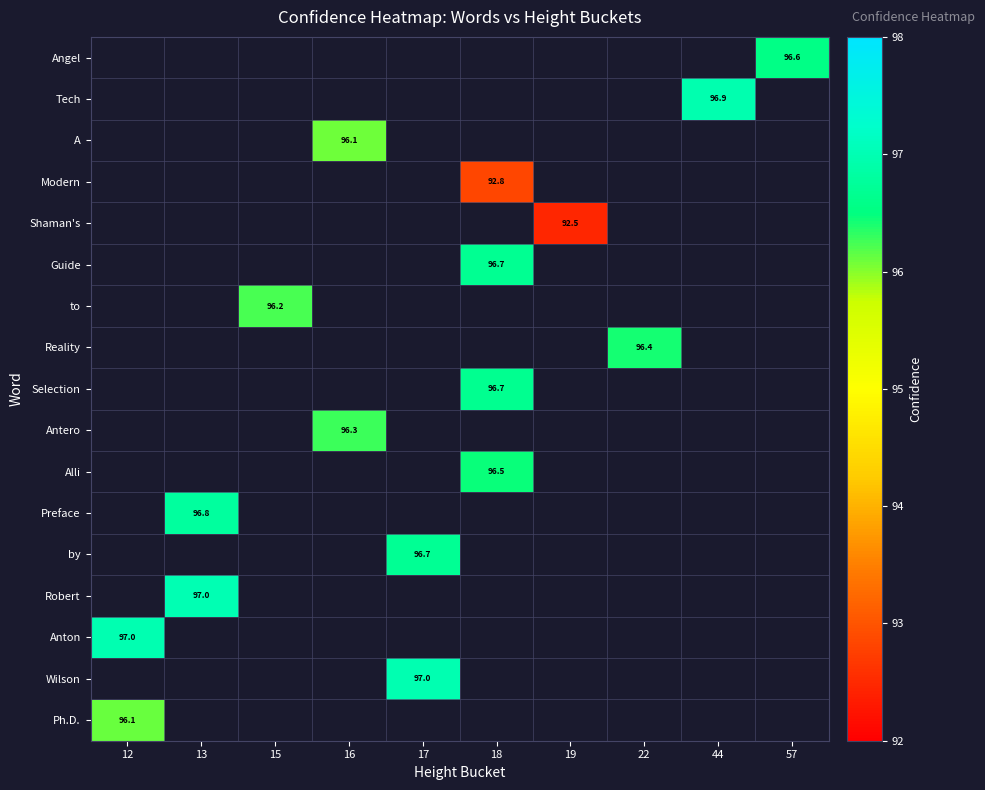

Which category has the highest value across all series?

13